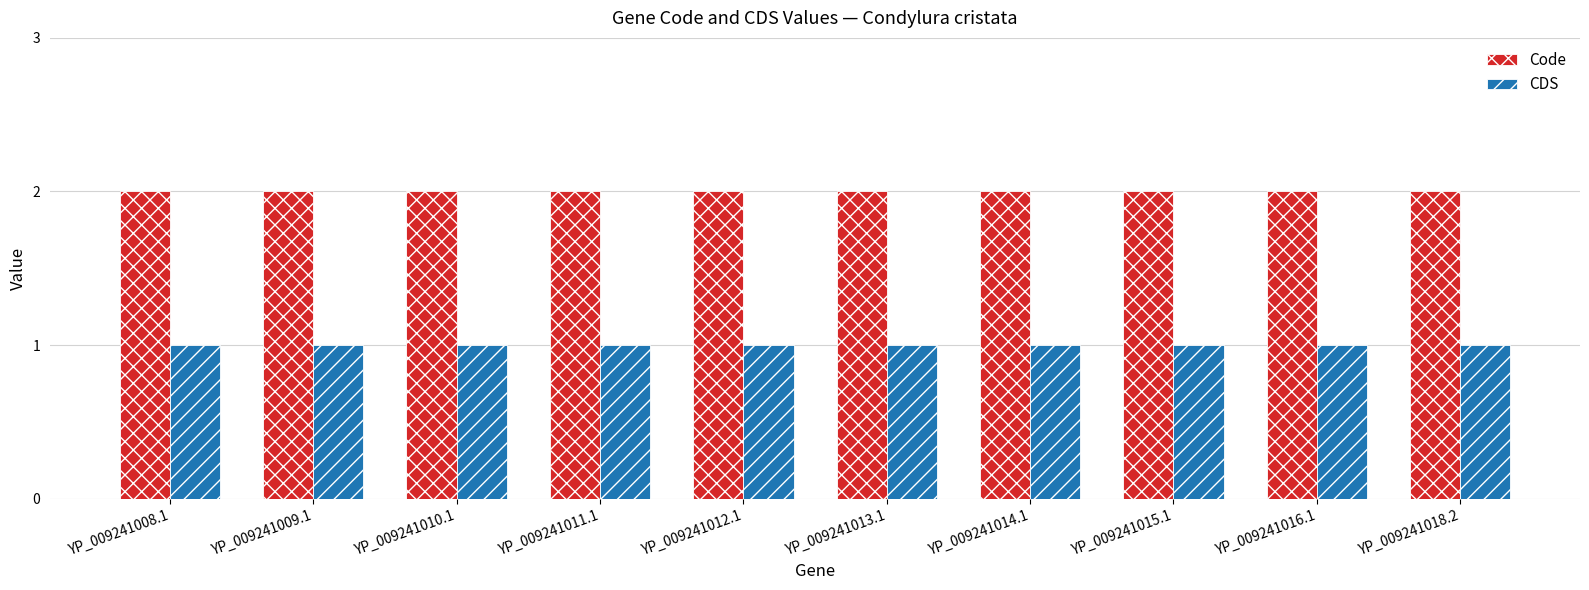

What are all the series names shown in the legend?

Code, CDS